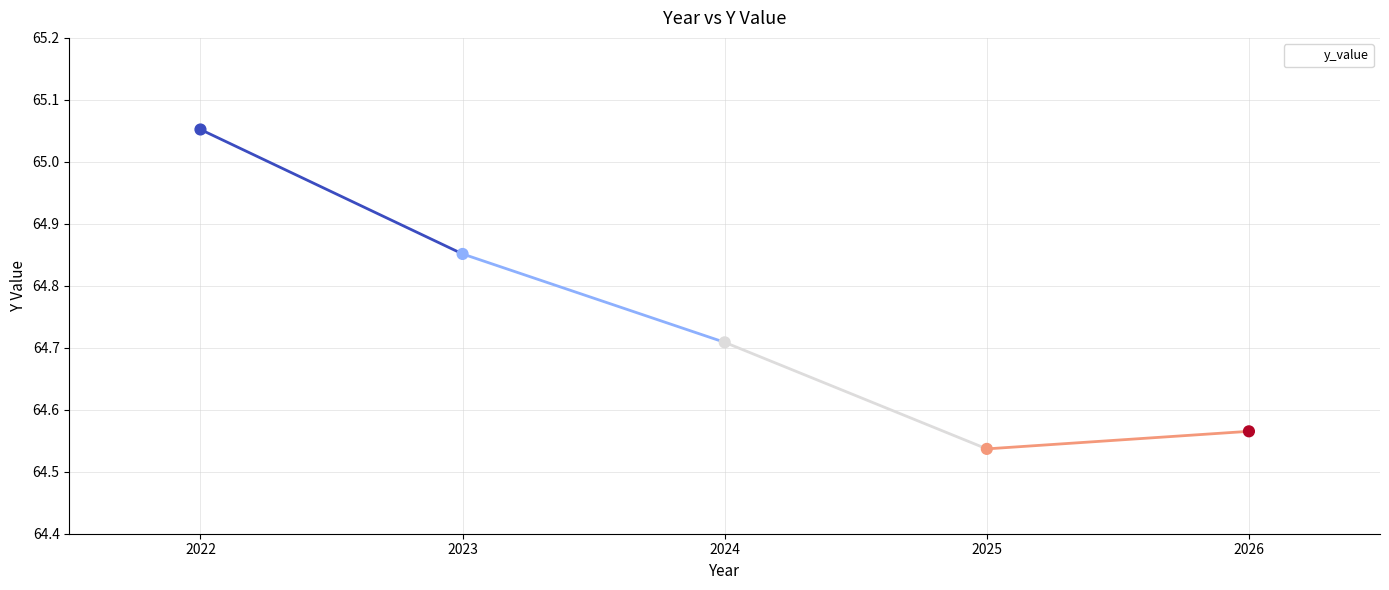

Approximately how many times larger is the value at 2022 compared to 2024?

1.0